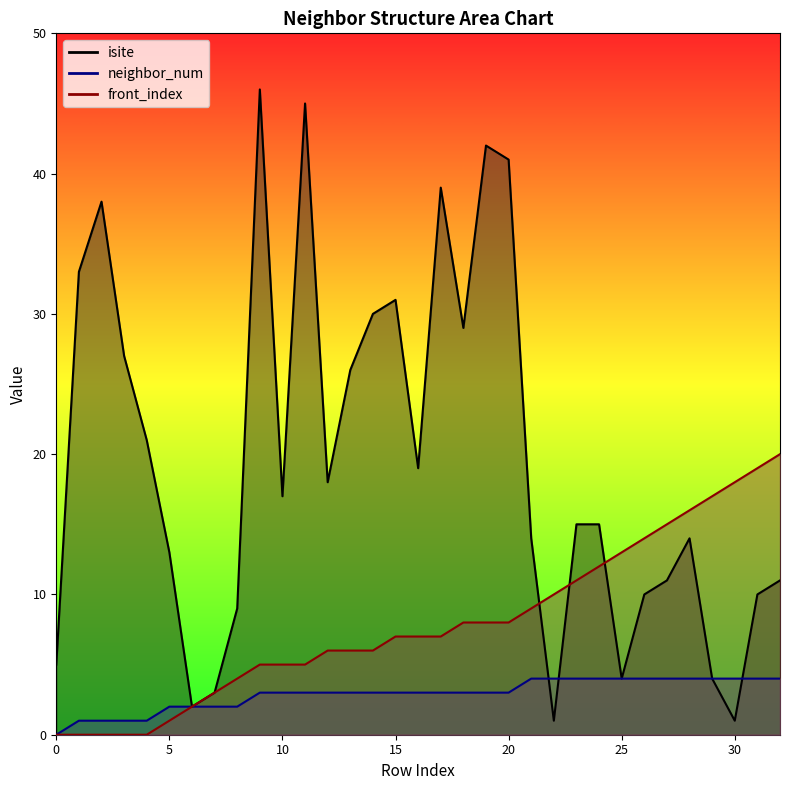

At which category is the sum across all series the highest?

9